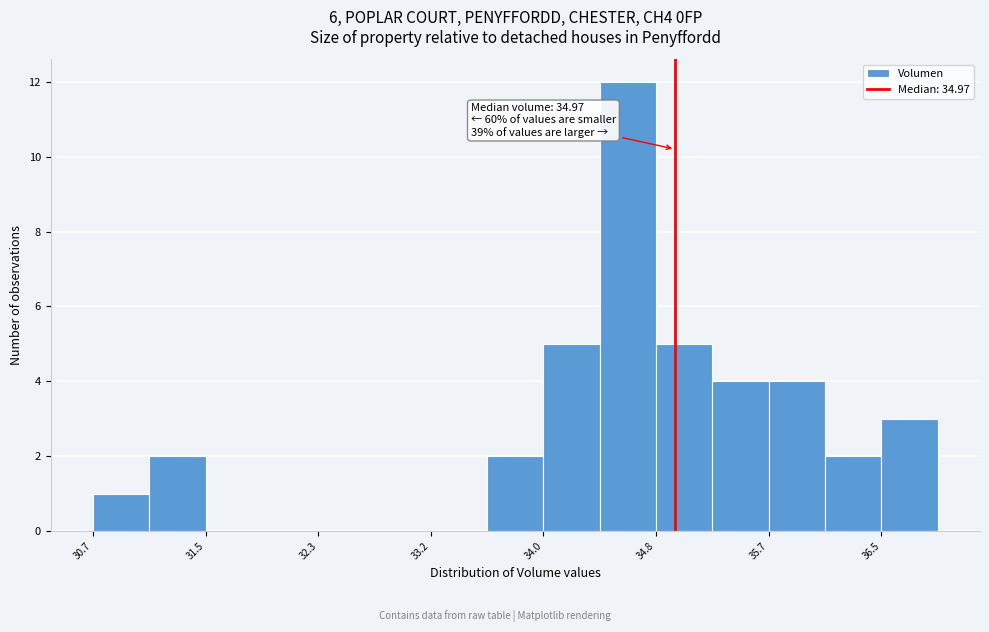

Which range on the x-axis has the tallest bar?

34.4 to 34.8